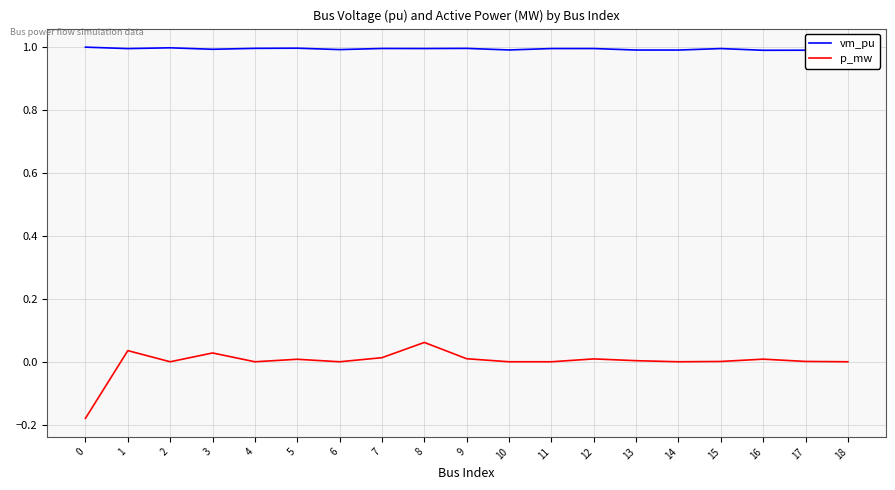

Which series has the largest range (max minus min)?

p_mw